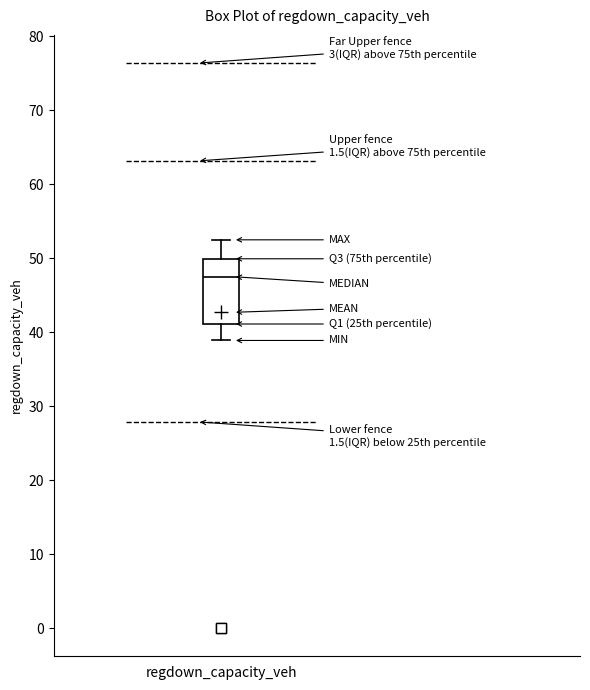

Where is the upper edge of the box for regdown_capacity_veh on the y-axis? The values are not printed on the chart, so give them approximately, as read against the axis.

50